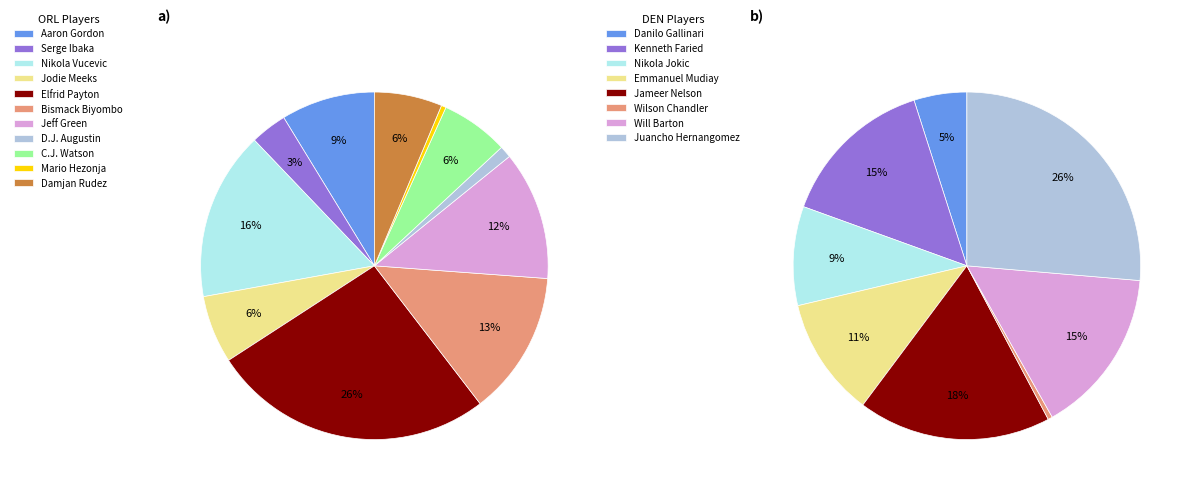

Rank the categories by value from lowest to highest.

Wilson Chandler, Mario Hezonja, D.J. Augustin, Serge Ibaka, Danilo Gallinari, Jodie Meeks, C.J. Watson, Damjan Rudez, Nikola Jokic, Aaron Gordon, Emmanuel Mudiay, Jeff Green, Bismack Biyombo, Kenneth Faried, Will Barton, Nikola Vucevic, Jameer Nelson, Elfrid Payton, Juancho Hernangomez